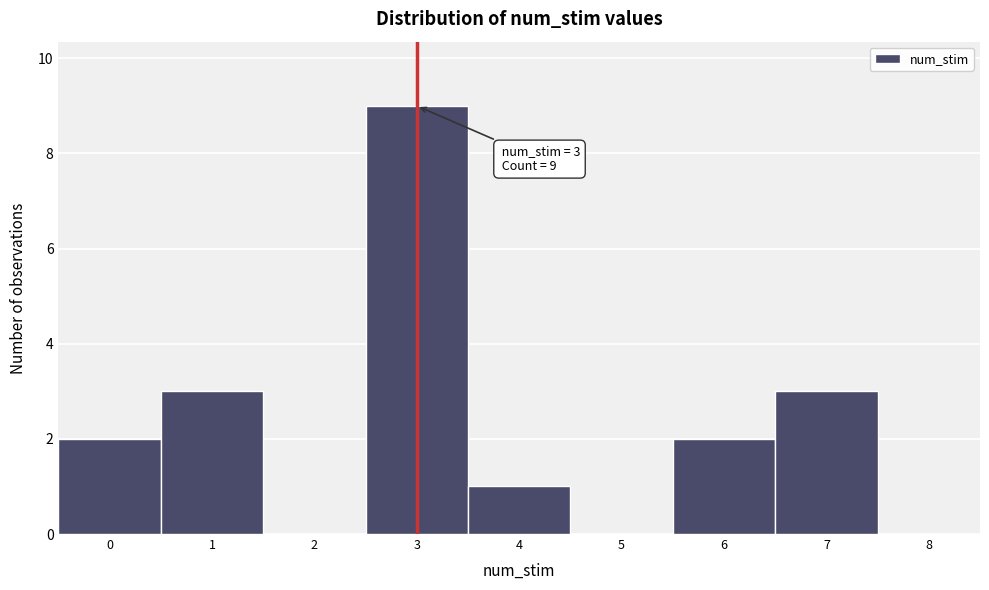

Which range on the x-axis has the tallest bar?

2.5 to 3.5